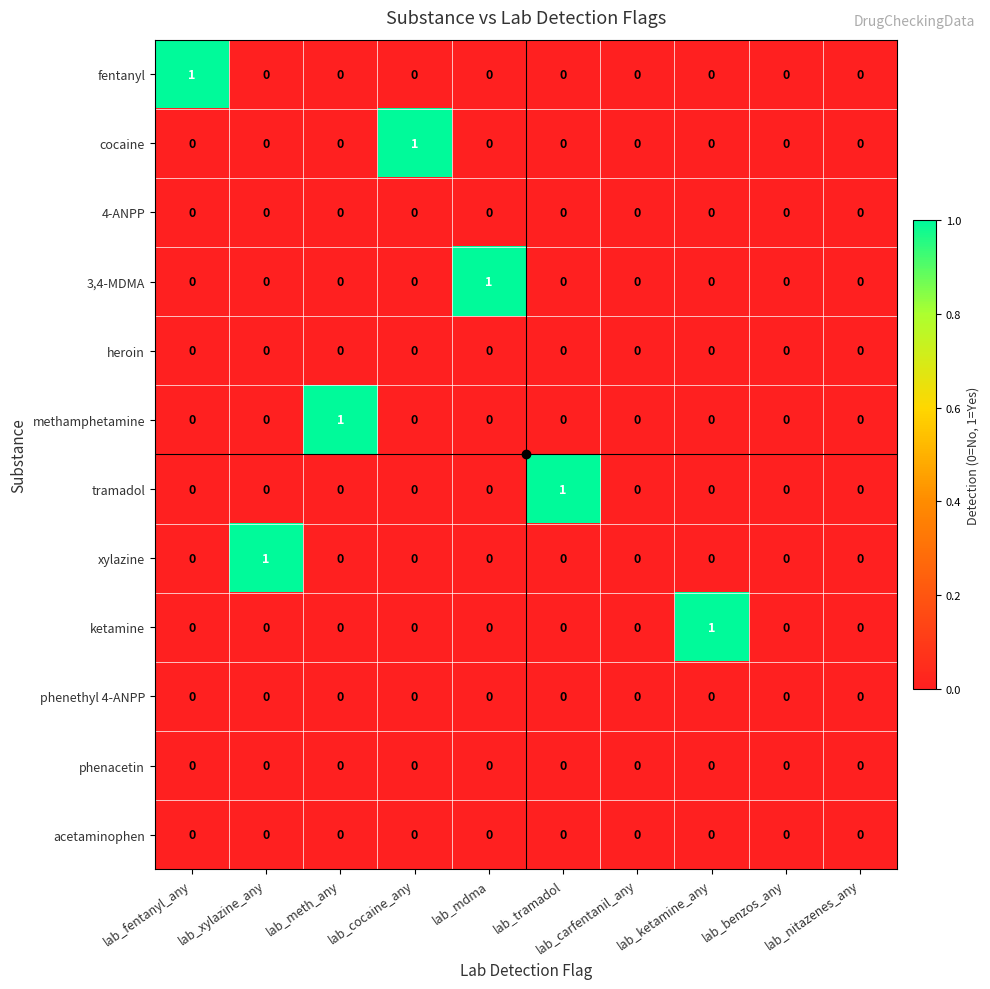

Which category has the highest value in the fentanyl series?

lab_fentanyl_any